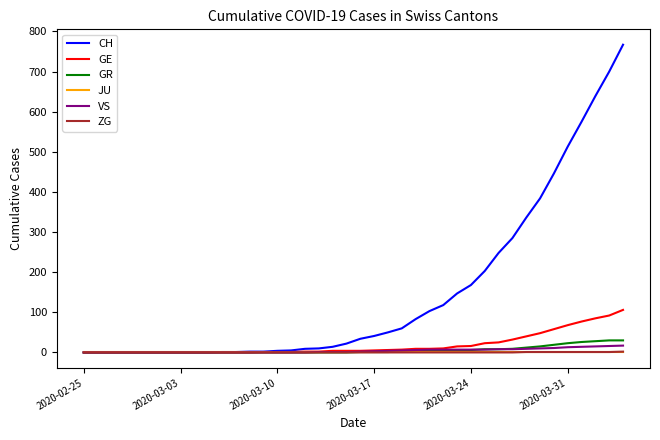

What is the highest value of the VS series?

17